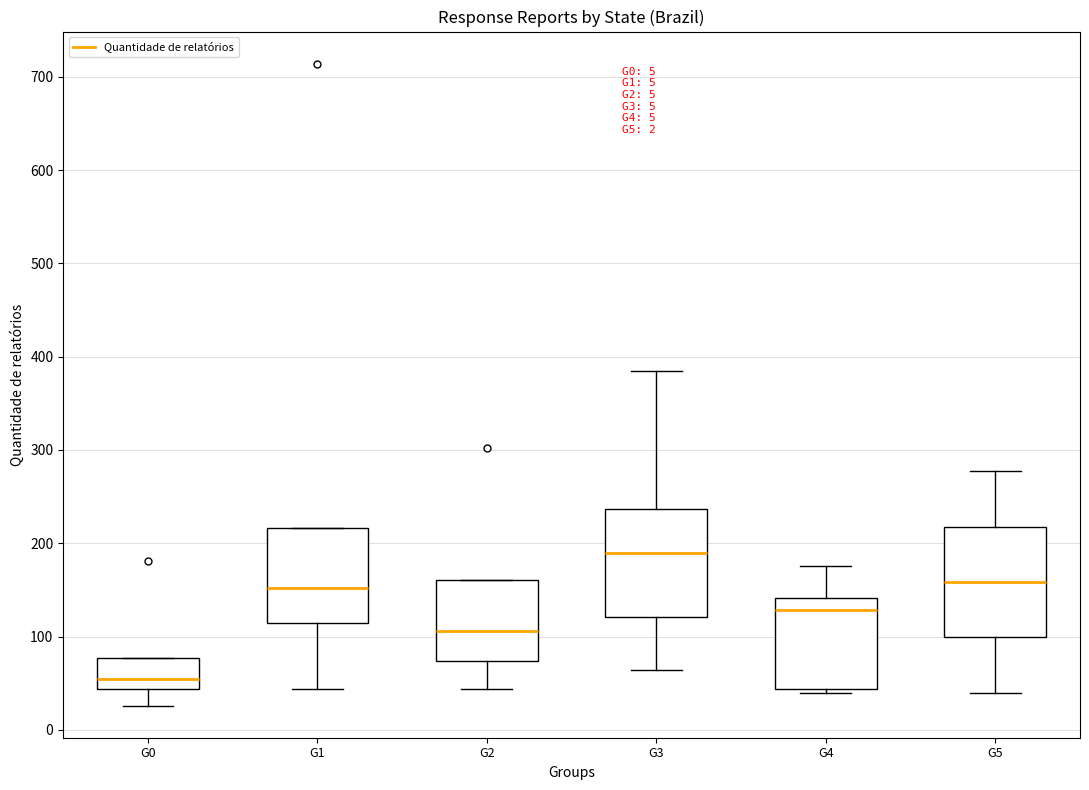

Reading left to right, read every box against the y-axis: the position of its median line, the range the box covers, and the ends of its whiskers. The values are not printed on the chart, so give them approximately, as read against the axis.

G0: median 50, box 40 to 80, whiskers 30 to 80
G1: median 150, box 120 to 220, whiskers 40 to 220
G2: median 110, box 70 to 160, whiskers 40 to 160
G3: median 190, box 120 to 240, whiskers 60 to 390
G4: median 130, box 40 to 140, whiskers 40 (just below the box's lower edge) to 180
G5: median 160, box 100 to 220, whiskers 40 to 280